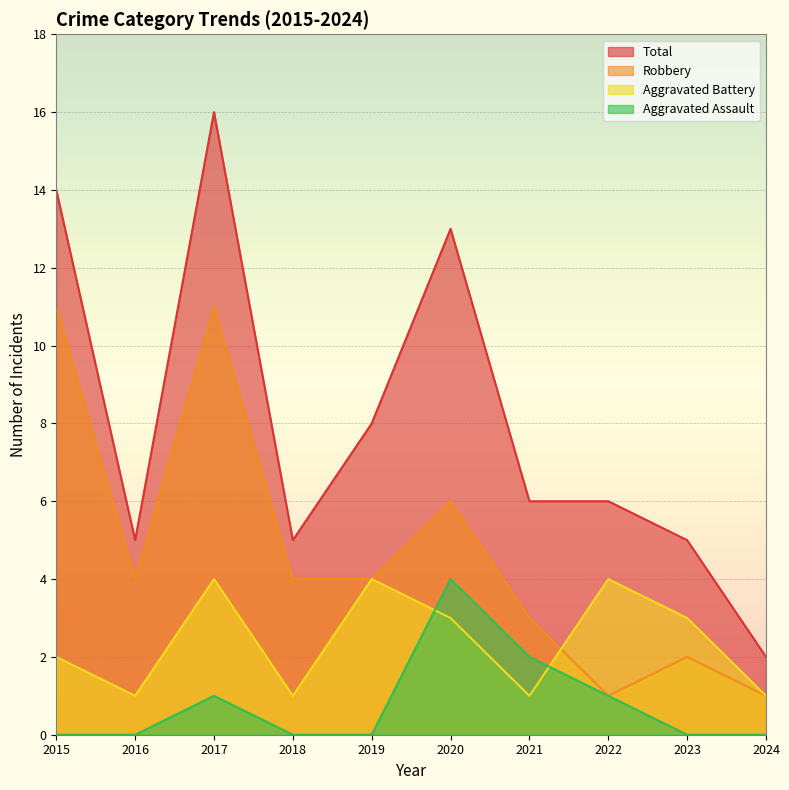

True or false: Aggravated Assault and Robbery cross at least once.

False